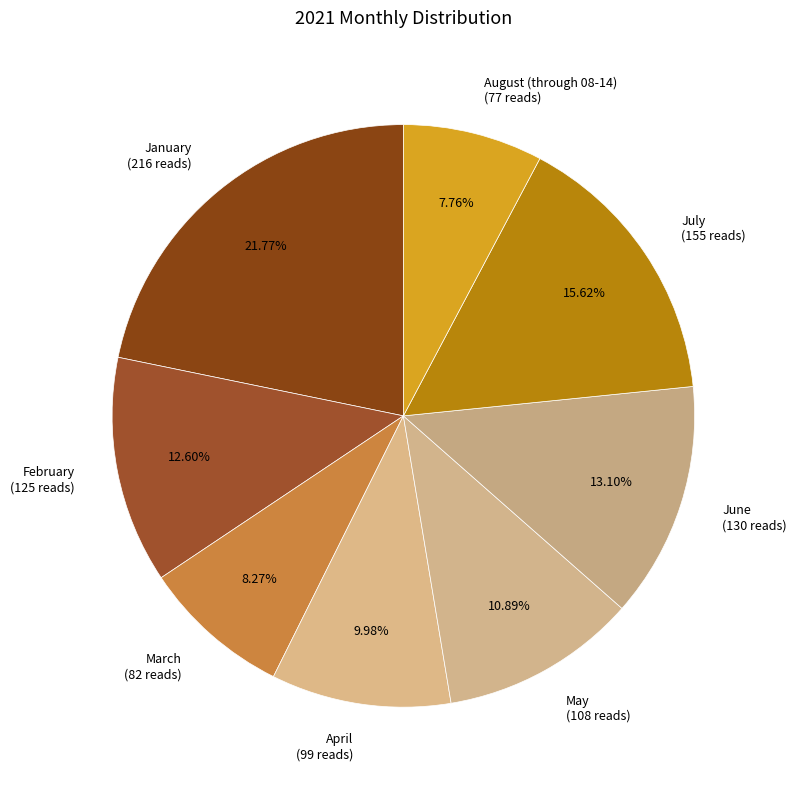

True or false: June accounts for 23% of the total.

False